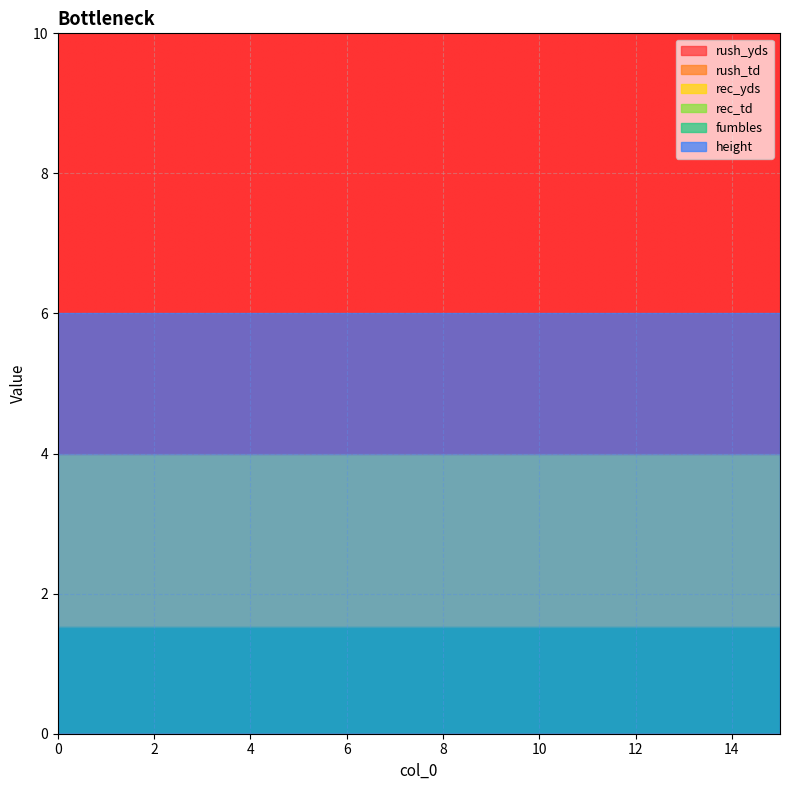

How many series are shown in this chart?

6